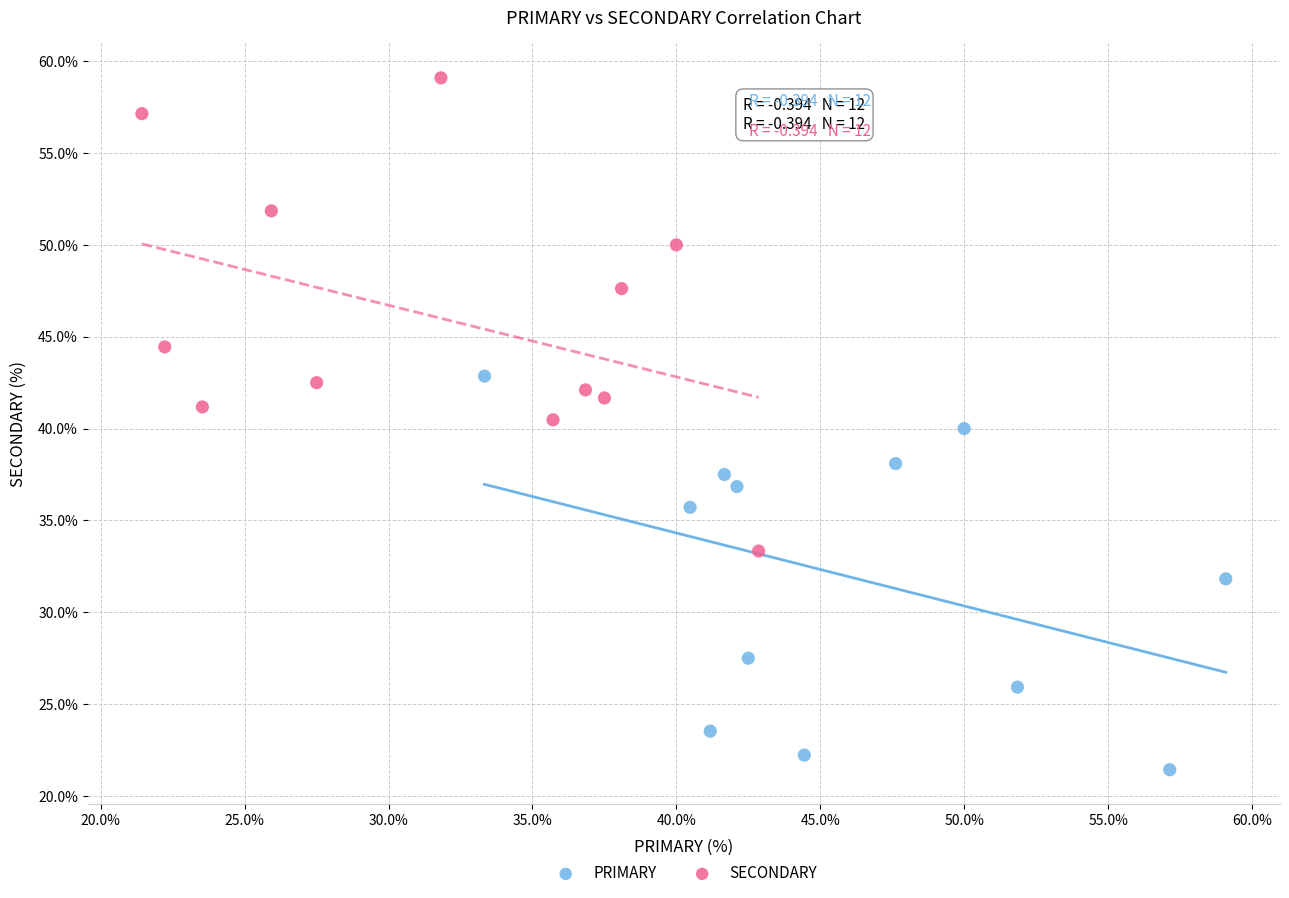

Which series contains the lowest Y value?

PRIMARY